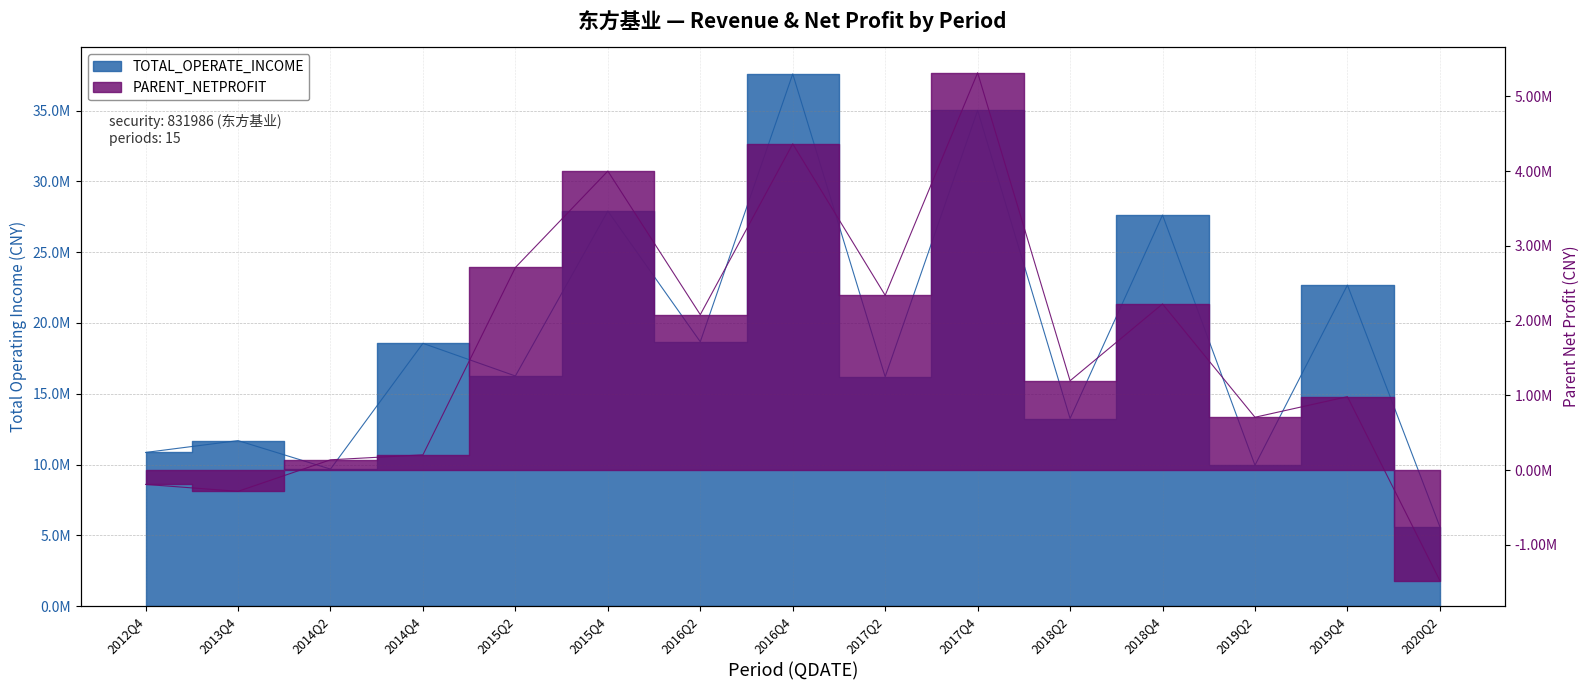

How many lines are shown in the chart?

2